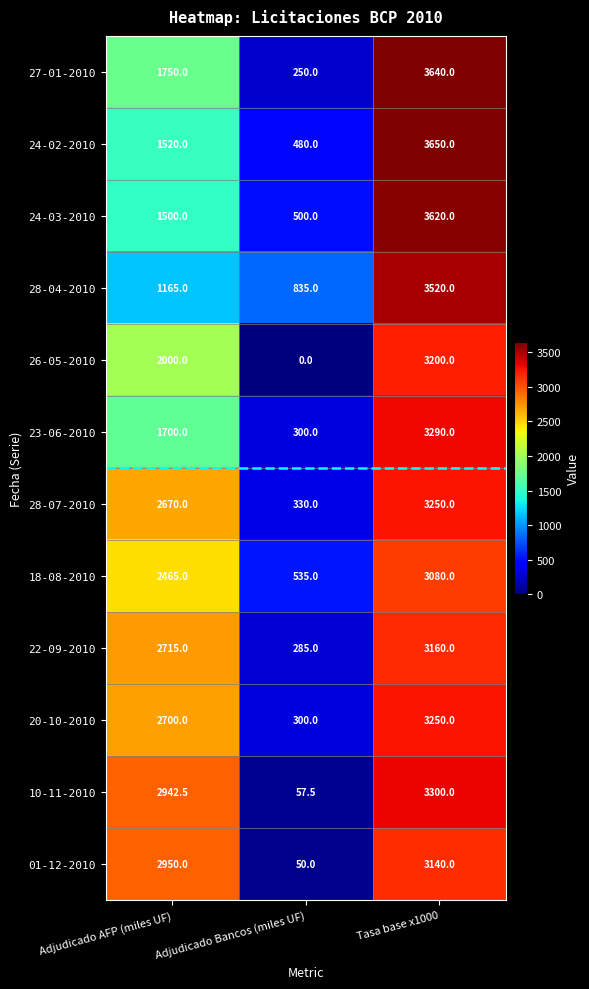

List the labels in order of 28-04-2010 value, largest first.

Tasa base x1000, Adjudicado AFP (miles UF), Adjudicado Bancos (miles UF)